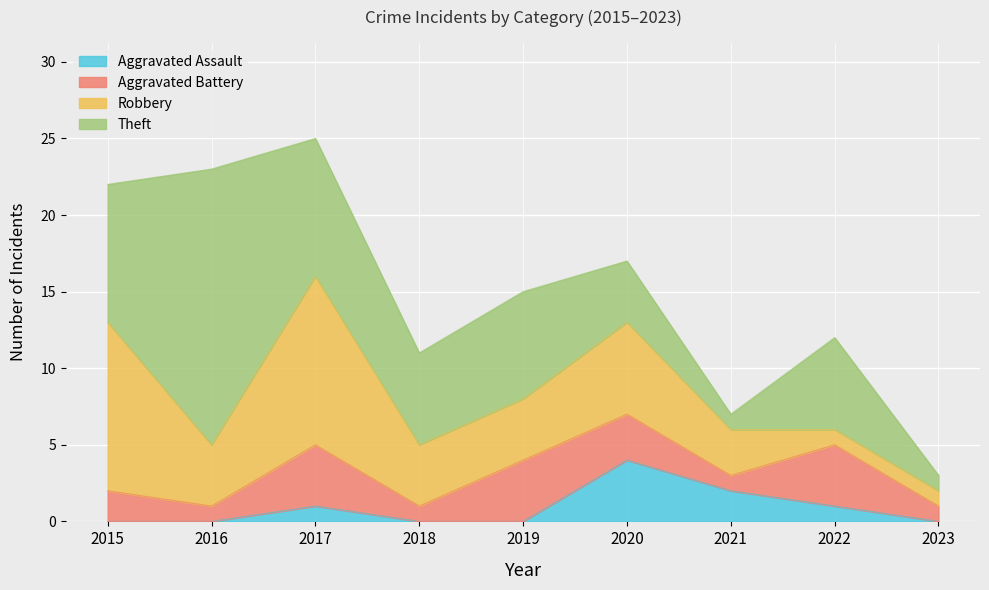

Rank the series at 2020 from lowest to highest value.

Aggravated Battery, Aggravated Assault, Theft, Robbery